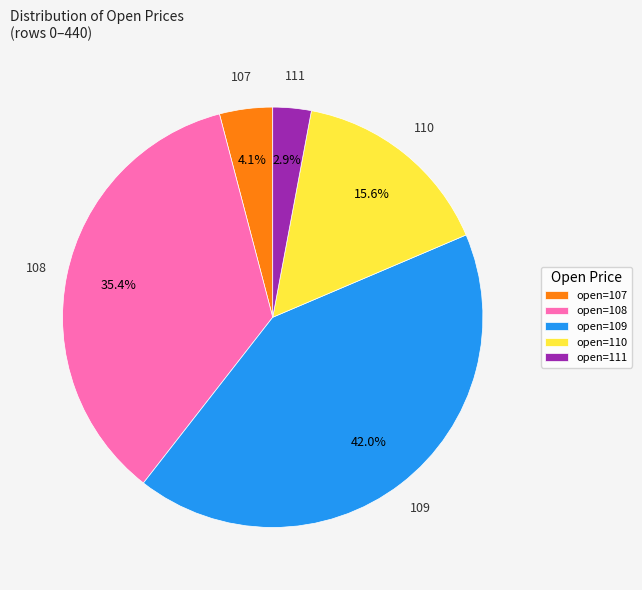

Does any single category account for the majority?

No